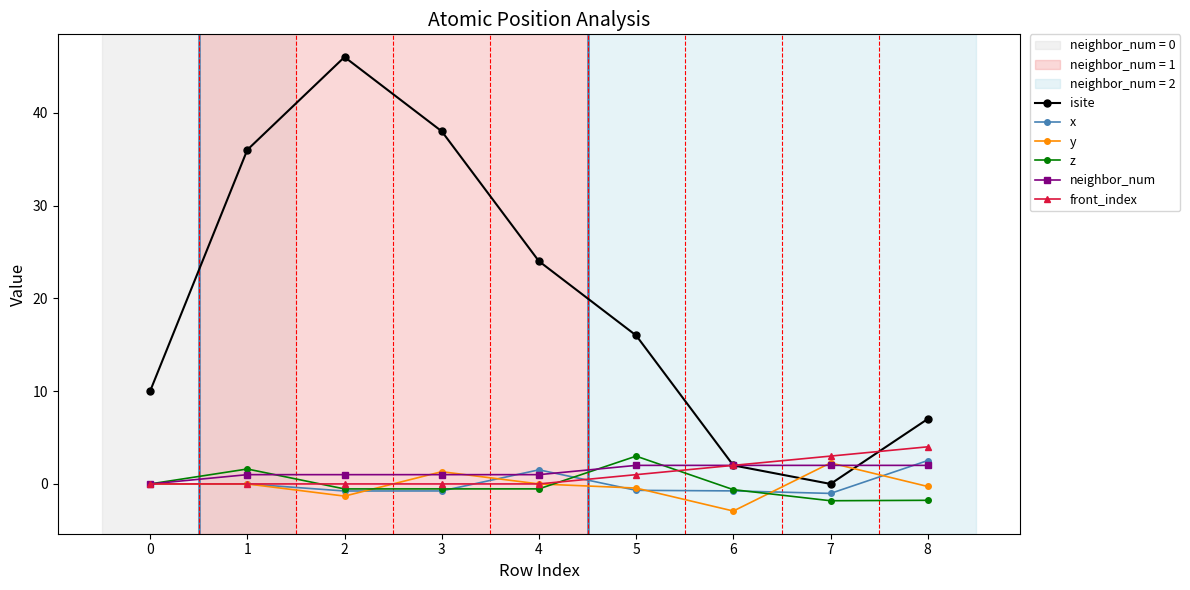

True or false: isite has more than 0 interior local peaks.

True